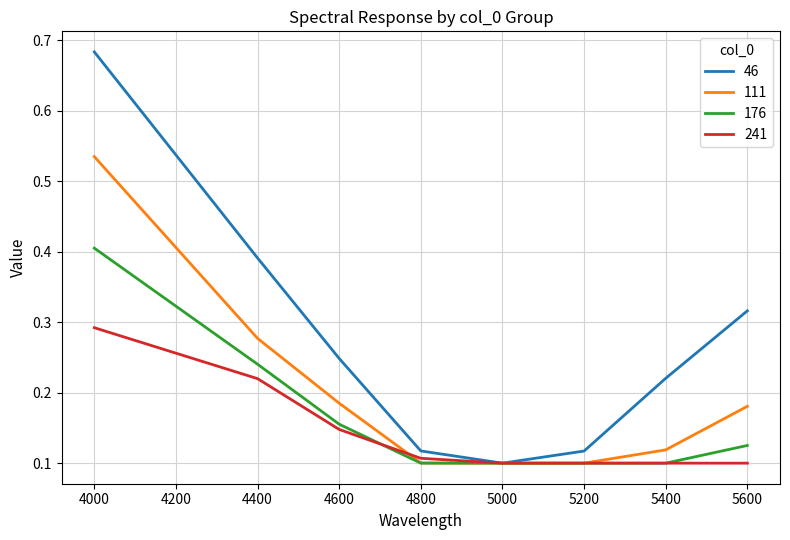

Which category has the highest value across all series?

4000